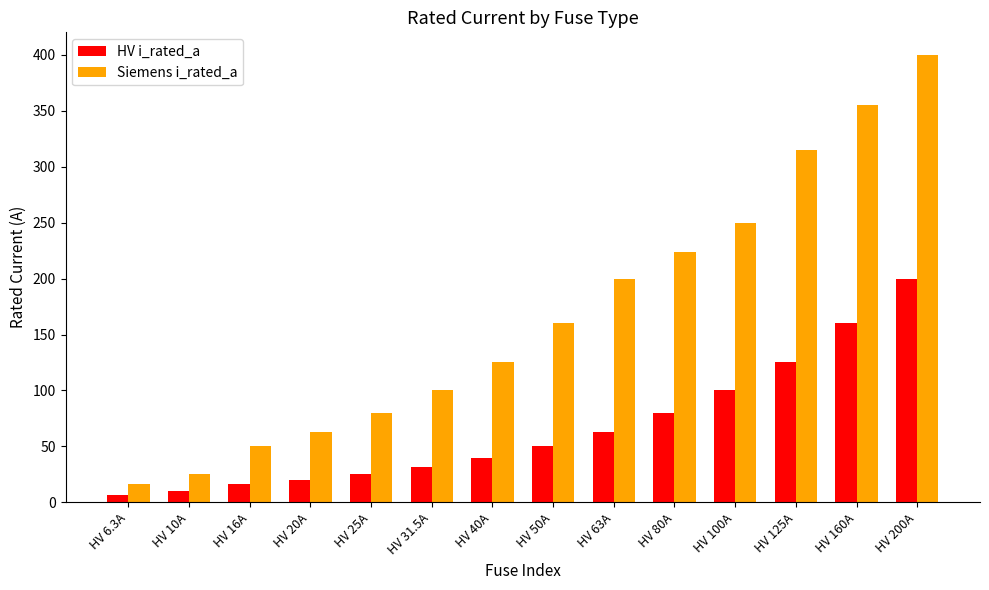

How many values in the Siemens i_rated_a series are below 160?

7